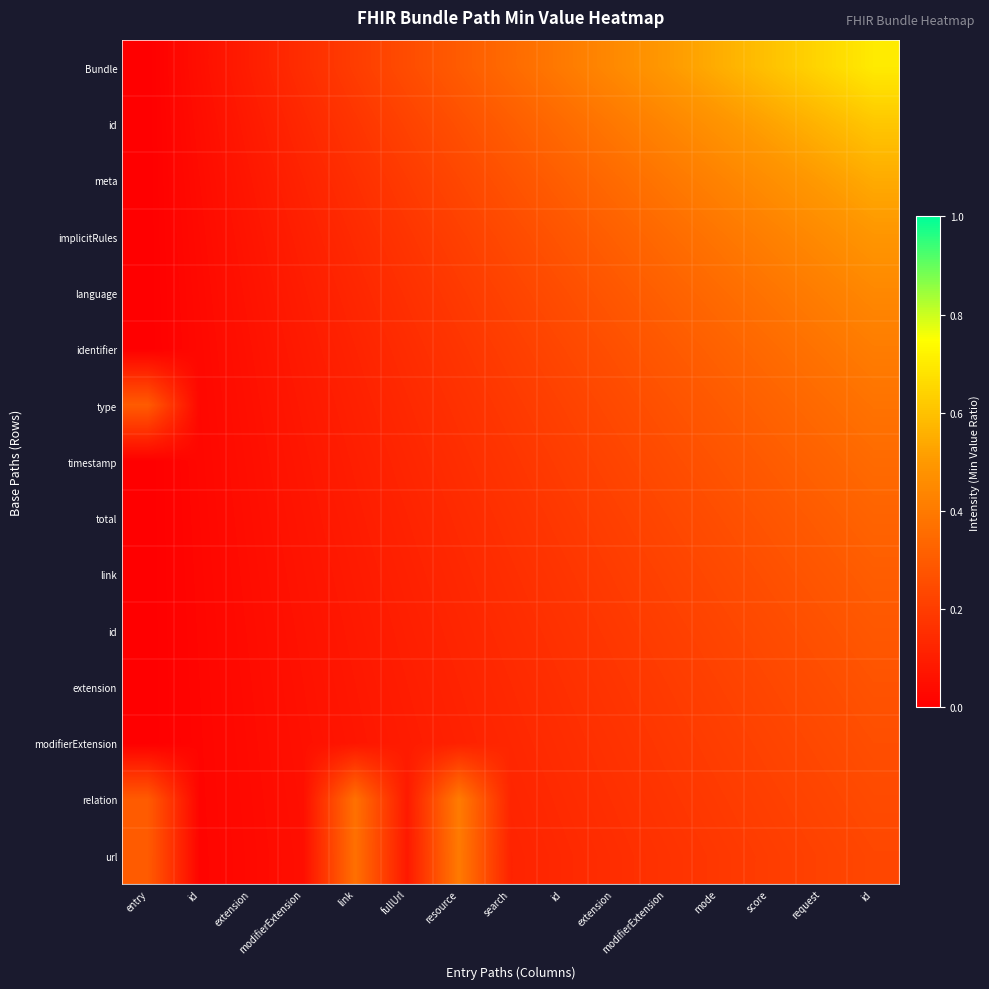

What is the maximum value shown in the chart?

0.7